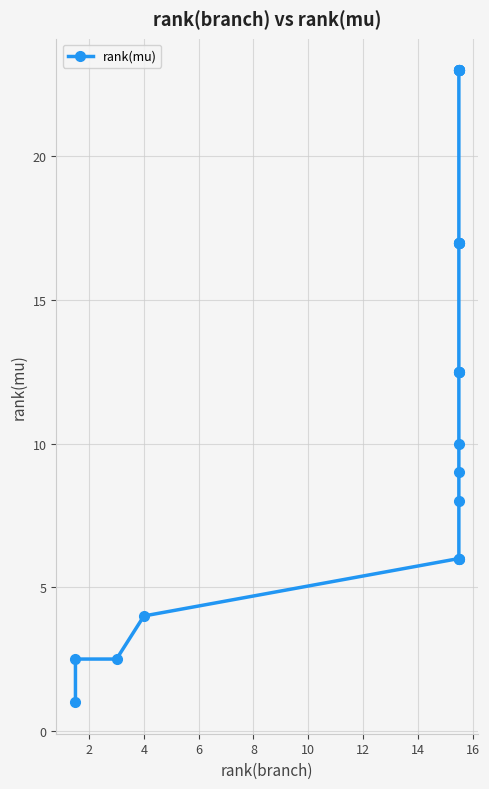

The chart shows a value of 1.3 at 0. True or false?

False